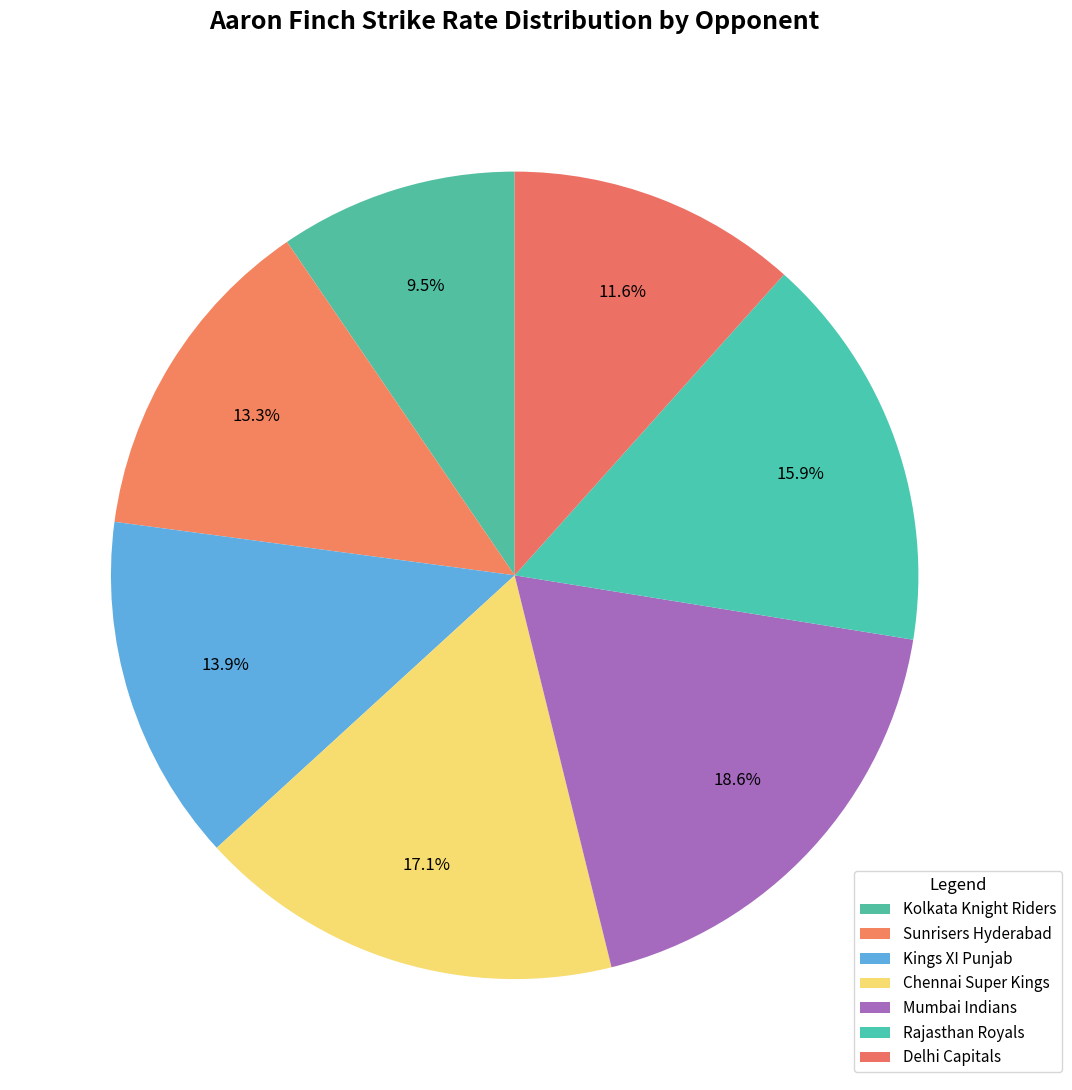

True or false: Sunrisers Hyderabad accounts for 13% of the total.

True